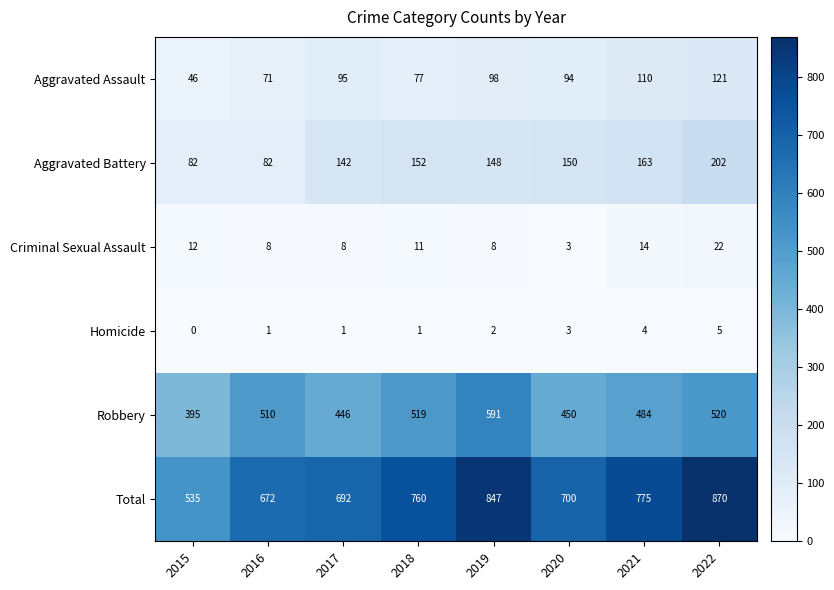

Rank the series at 2018 from highest to lowest value.

Total, Robbery, Aggravated Battery, Aggravated Assault, Criminal Sexual Assault, Homicide